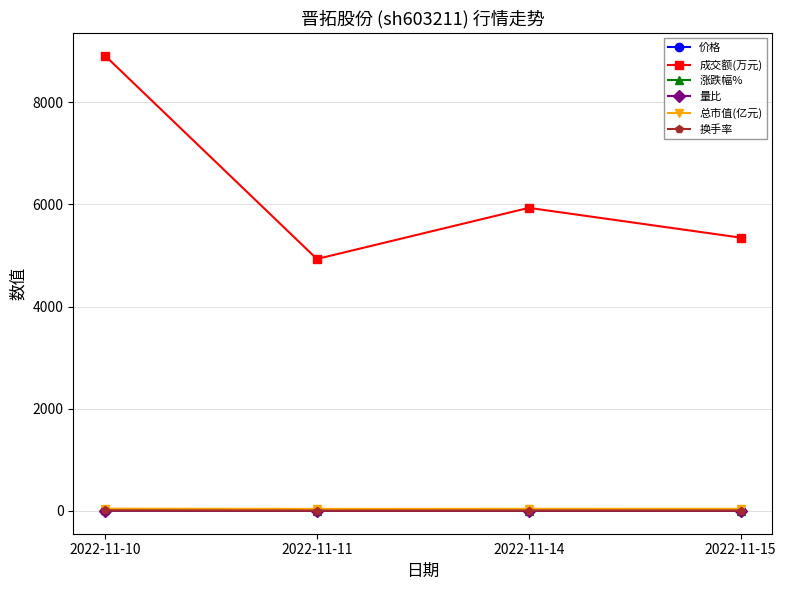

At how many categories does at least one series exceed 3743?

4